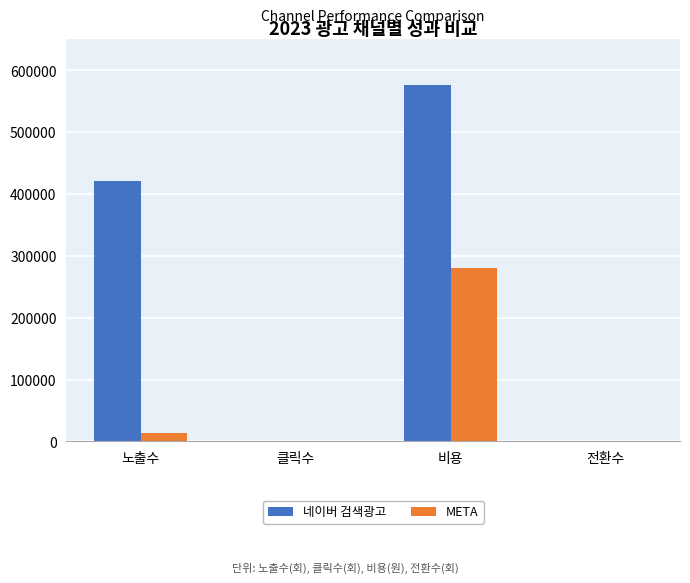

What is the sum of the META values at 비용 and 클릭수?

280124